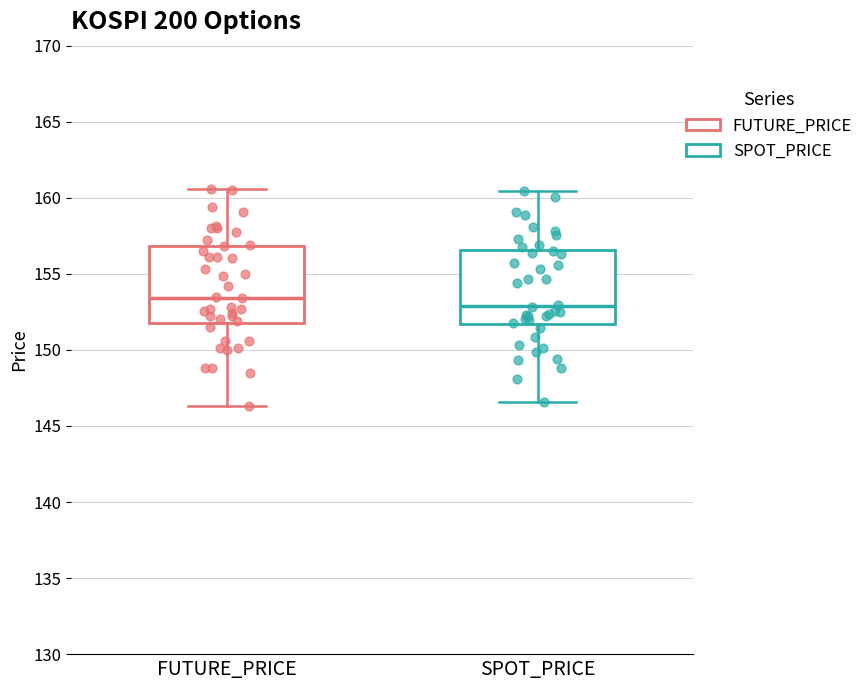

Reading left to right, transcribe this box plot: for each box, give where its median line is, the range the box spans, and where its two whiskers end, as read against the y-axis. The values are not printed on the chart, so give them approximately, as read against the axis.

FUTURE_PRICE: median 153.5, box 152.0 to 157.0, whiskers 146.5 to 160.5
SPOT_PRICE: median 153.0, box 151.5 to 156.5, whiskers 146.5 to 160.5